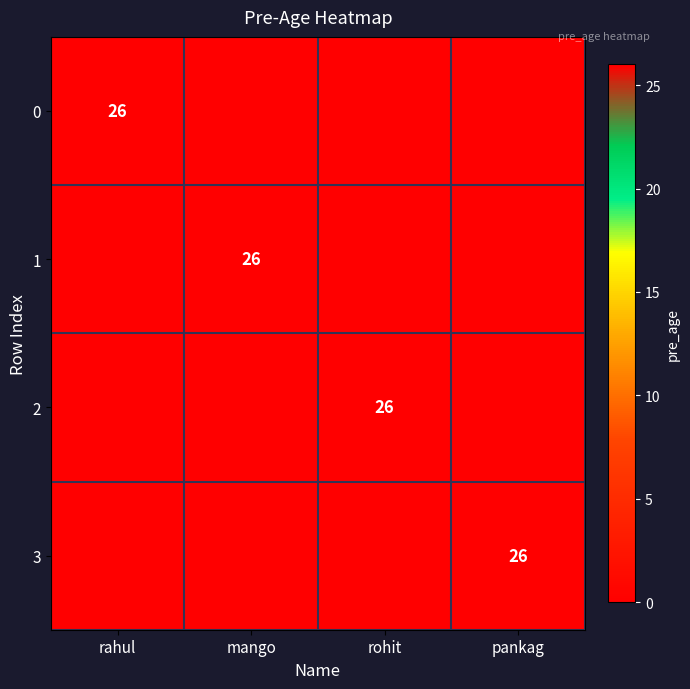

Is it true that 3 equals 26 at pankag?

True